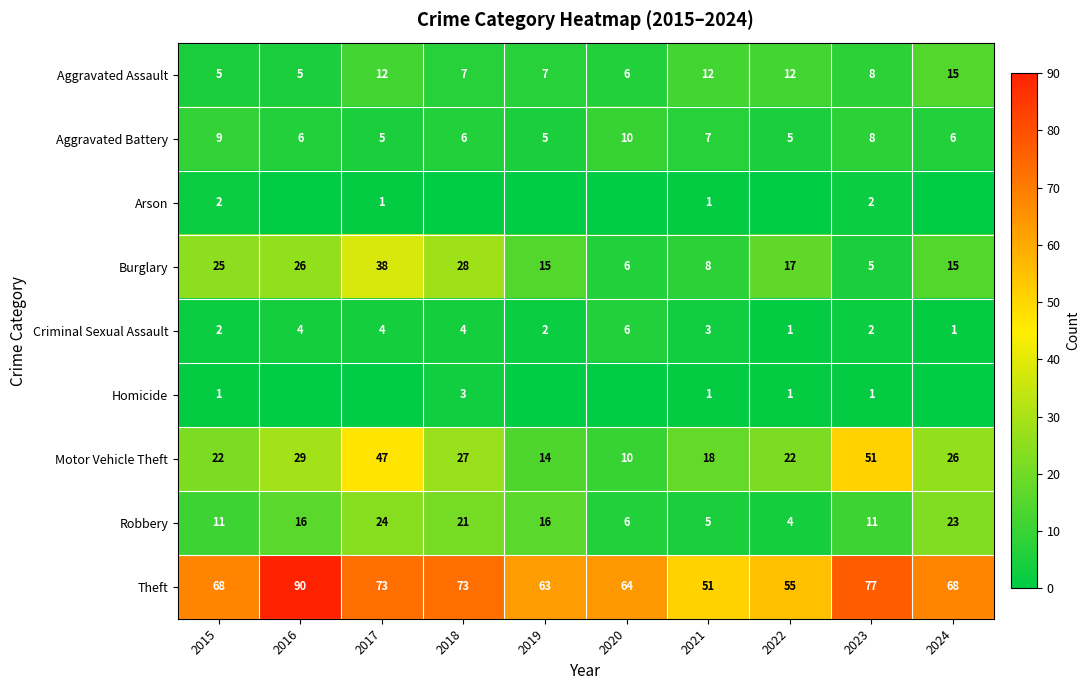

What is the approximate value of Burglary at 2023?

5